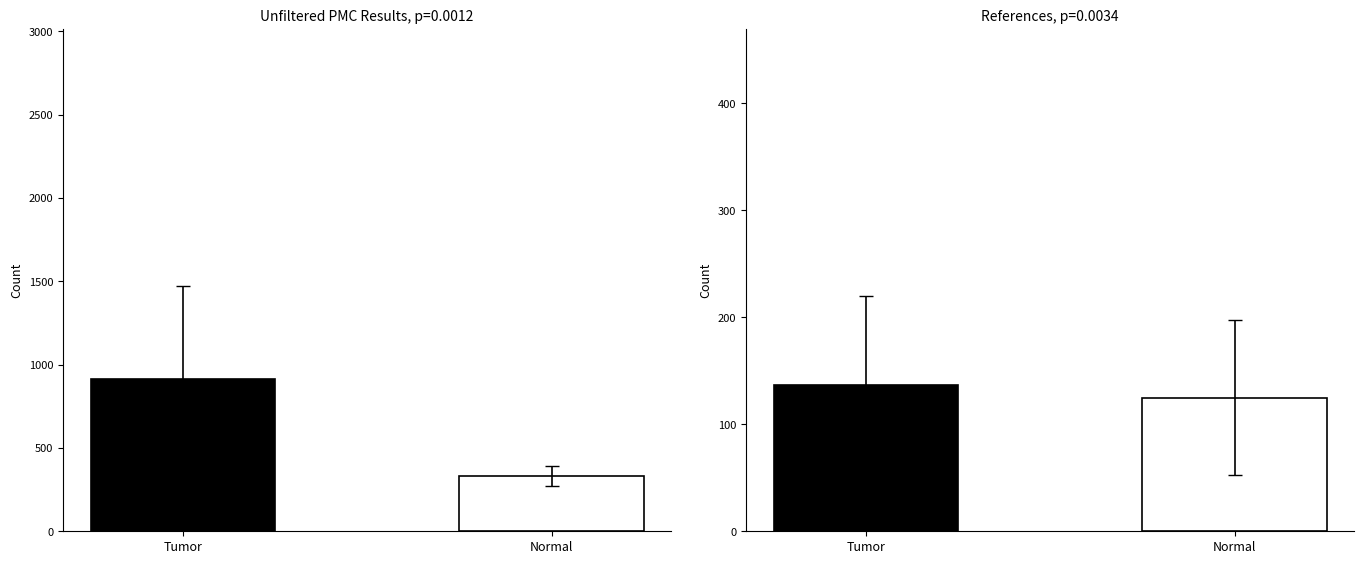

What is the label of the 1st bar from the left?

Tumor